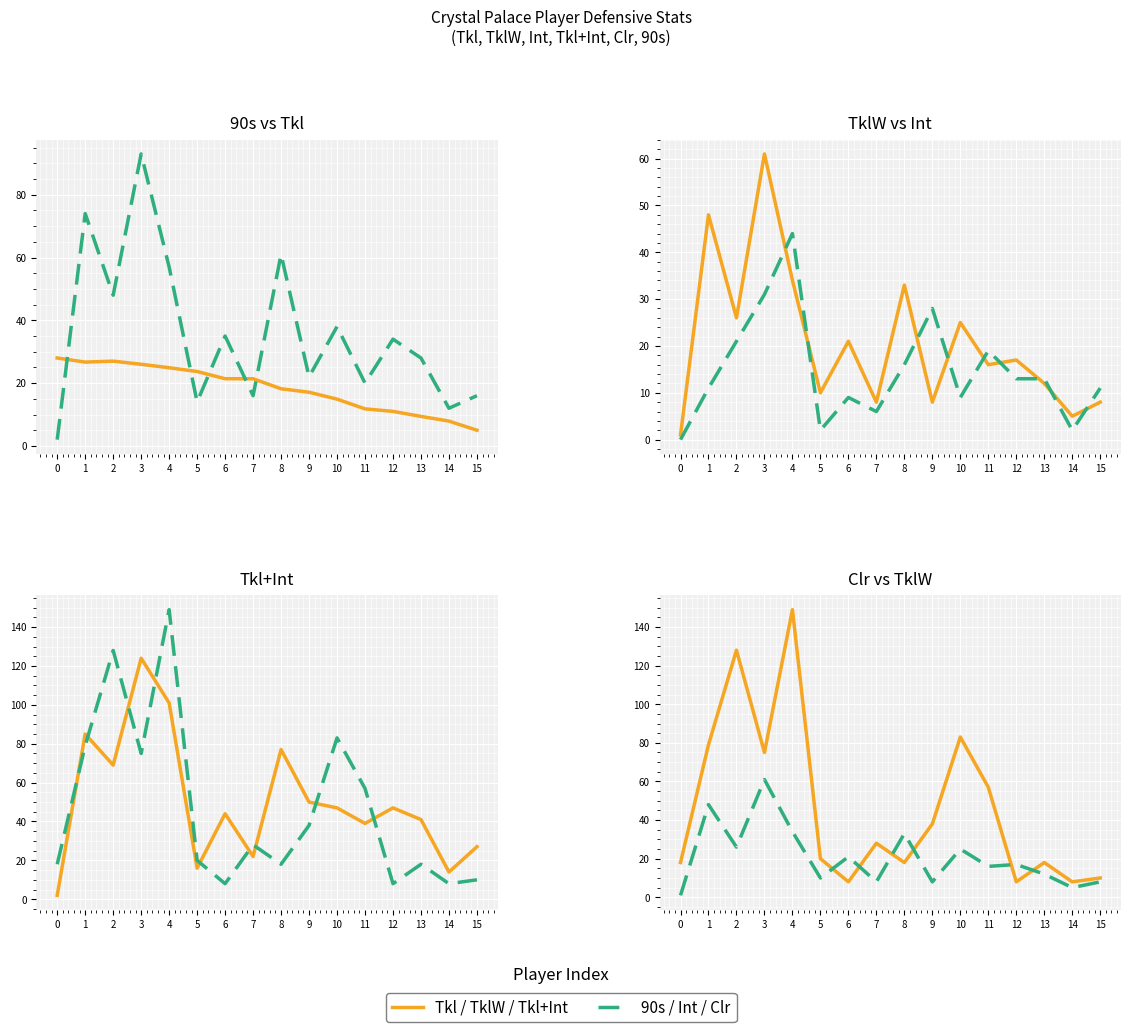

What is the total value across all series at 12?

130.0